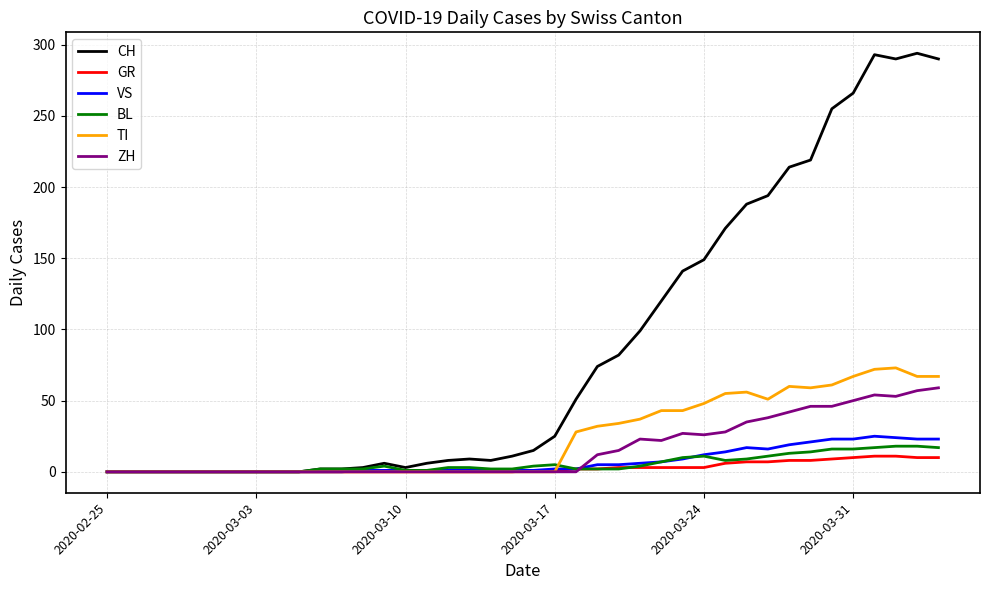

What is the maximum value for ZH?

59